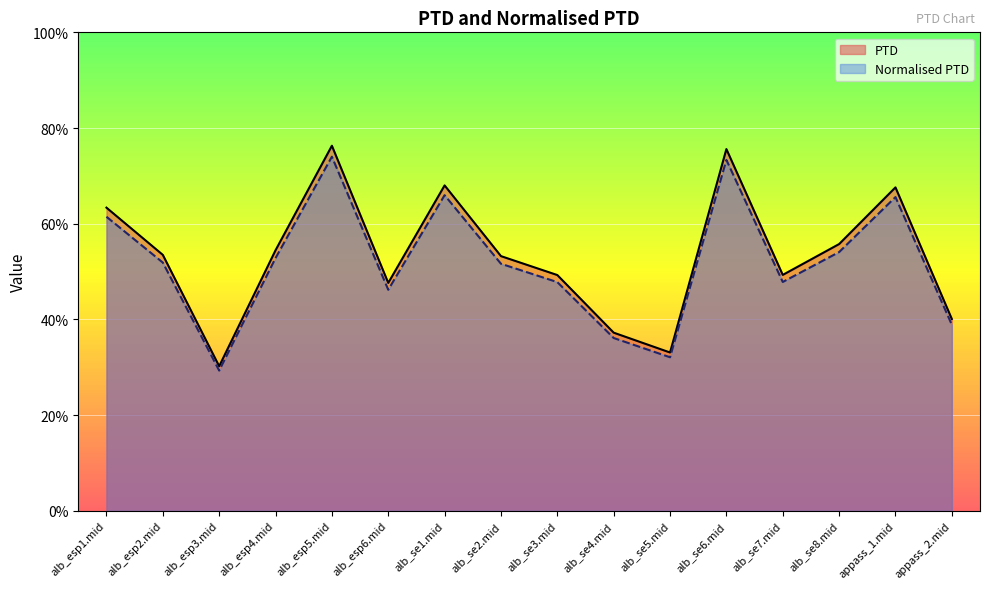

At which label is PTD closest to 53?

alb_se2.mid